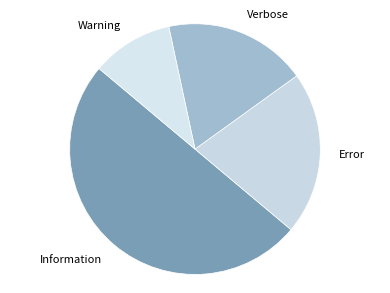

How many slices are in this pie chart?

4